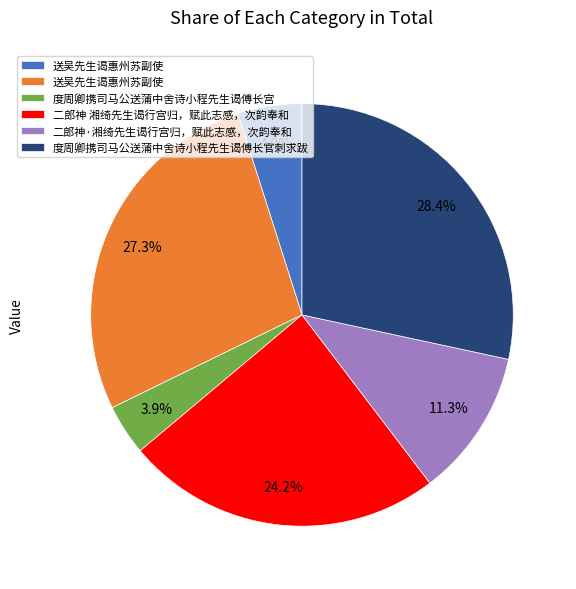

Is there any slice that represents more than half of the pie?

No